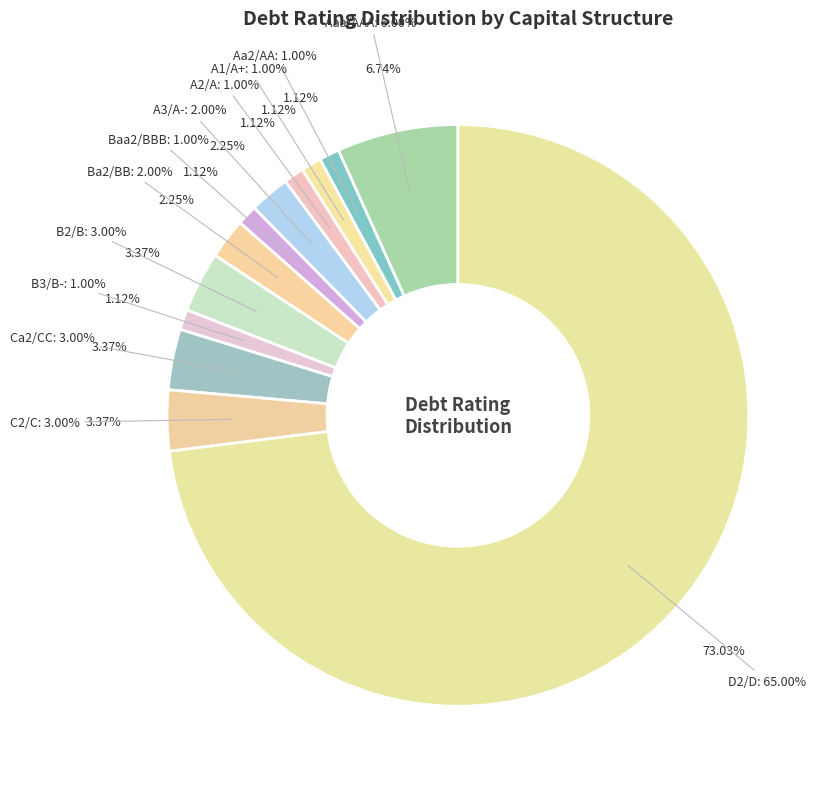

What is the majority slice?

D2/D